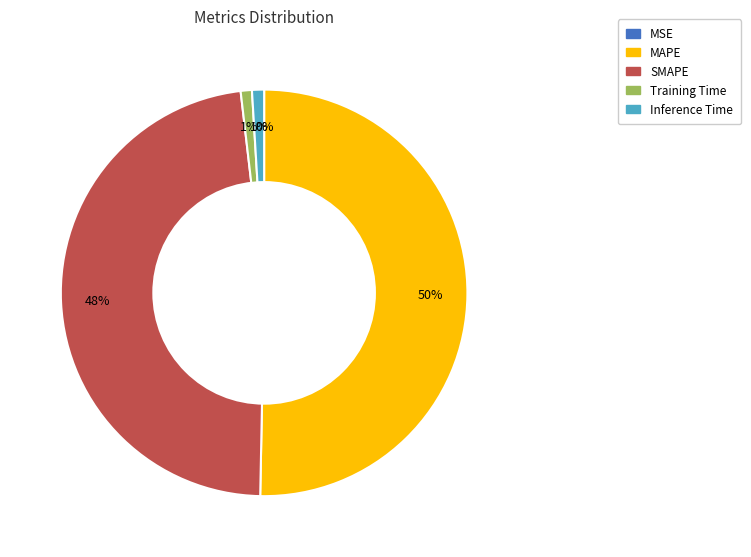

Between SMAPE and MAPE, which is larger?

MAPE